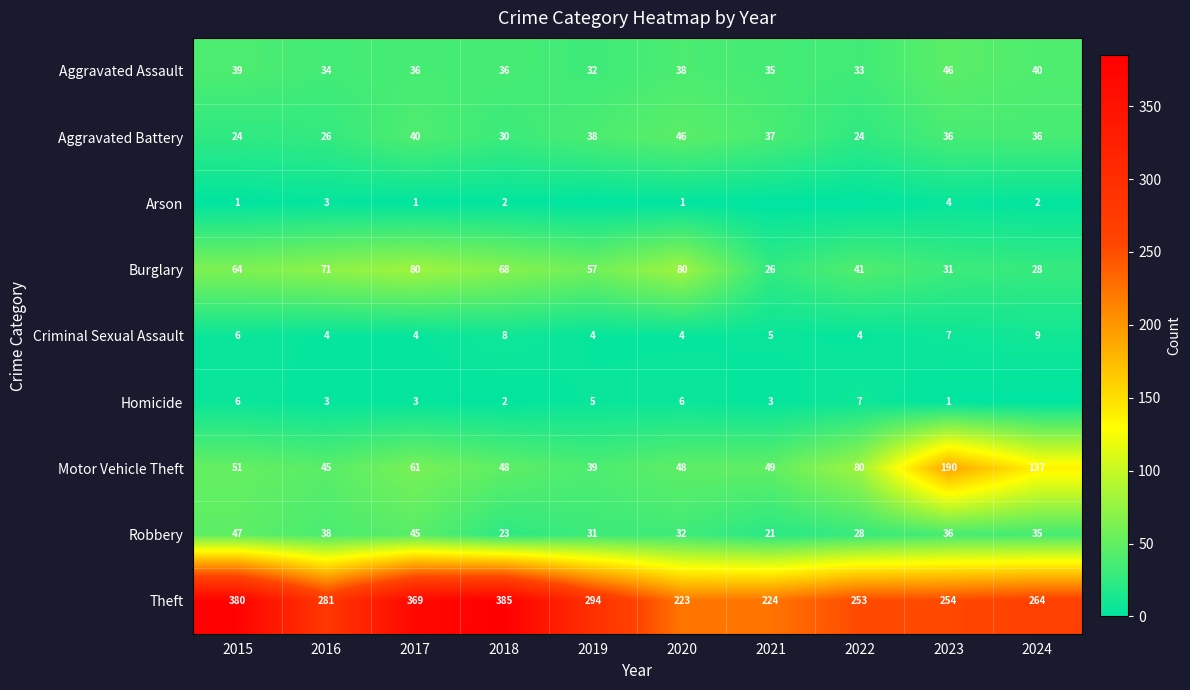

At which label does Aggravated Battery first exceed 36?

2017